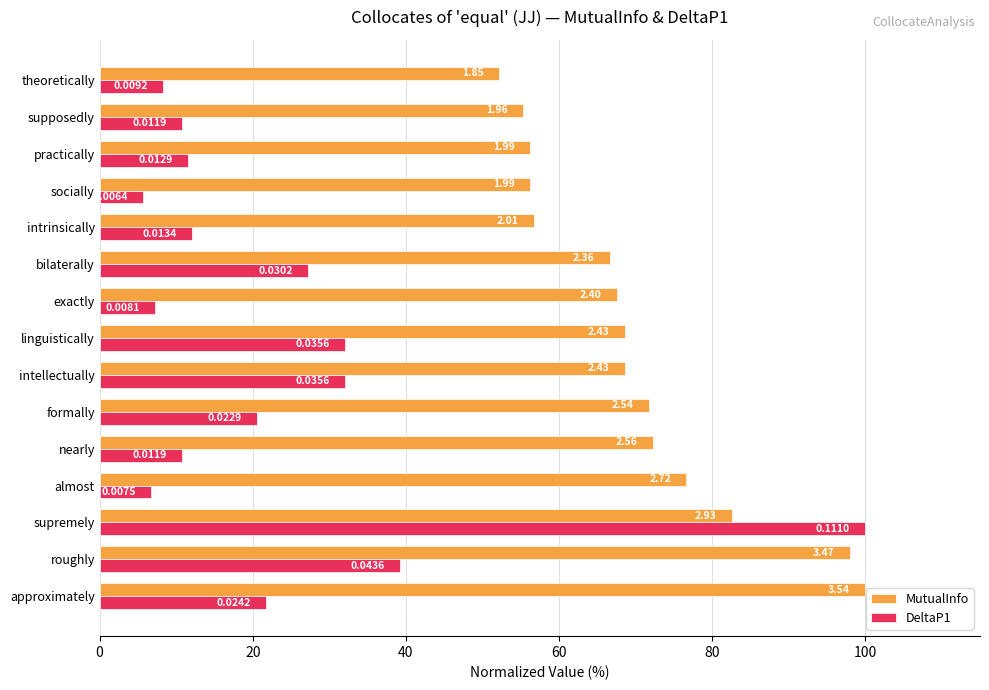

List the series in order of their peak value, lowest first.

MutualInfo, DeltaP1